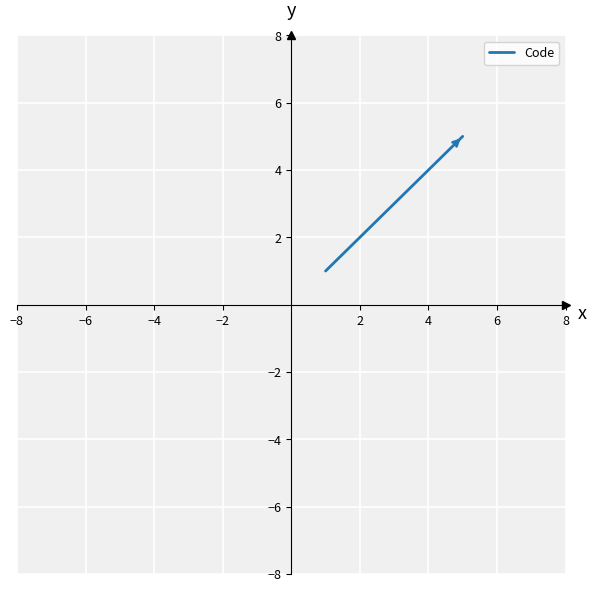

True or false: the data has more than 0 interior local peaks.

False